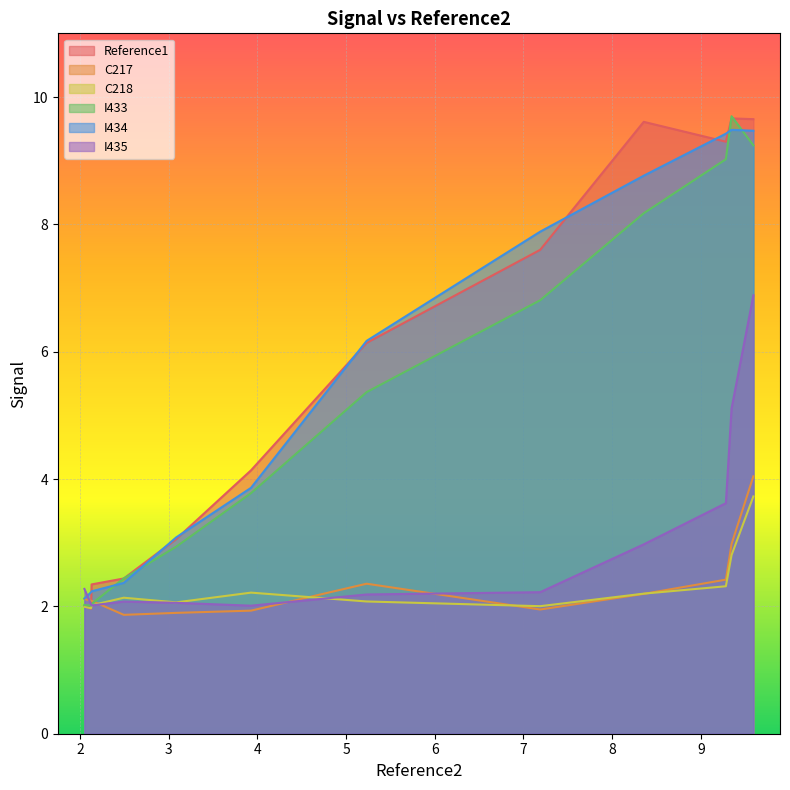

At how many categories does at least one series exceed 2?

12